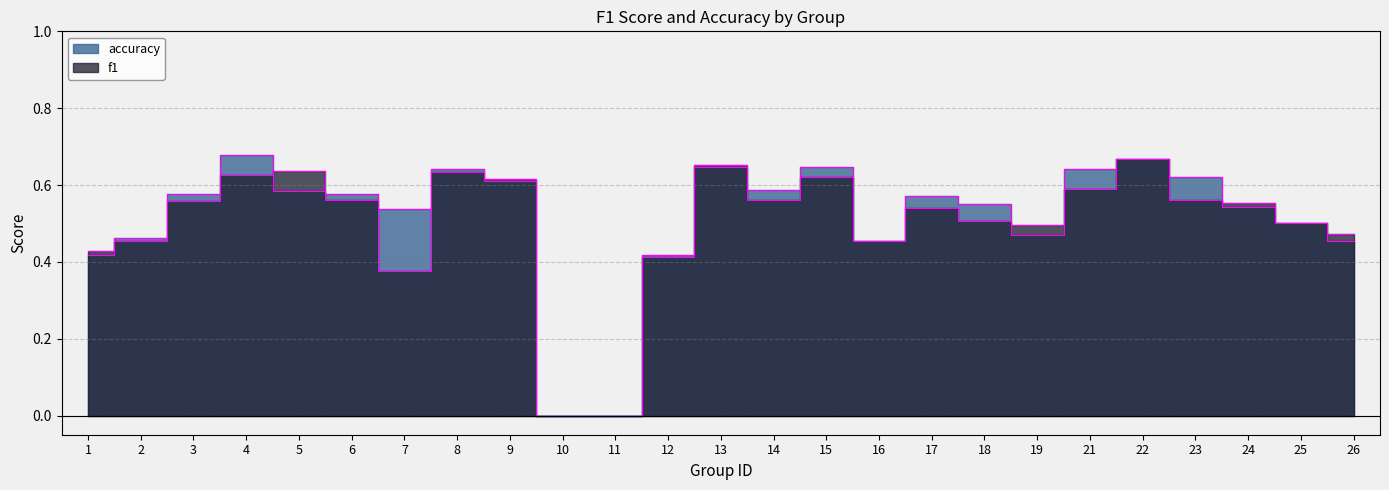

The value of accuracy at 16 is 0.8. True or false?

False